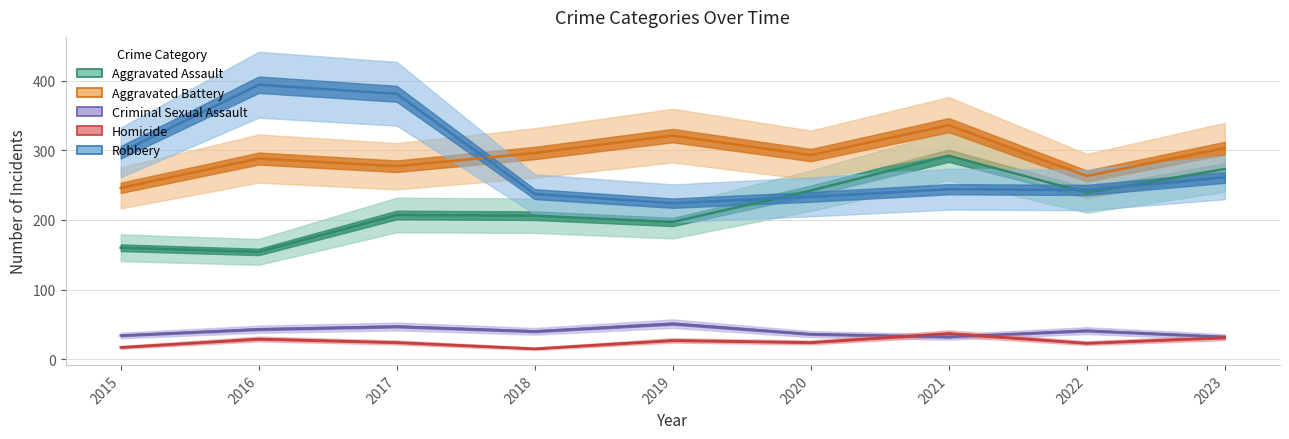

How many distinct data groups are displayed?

5